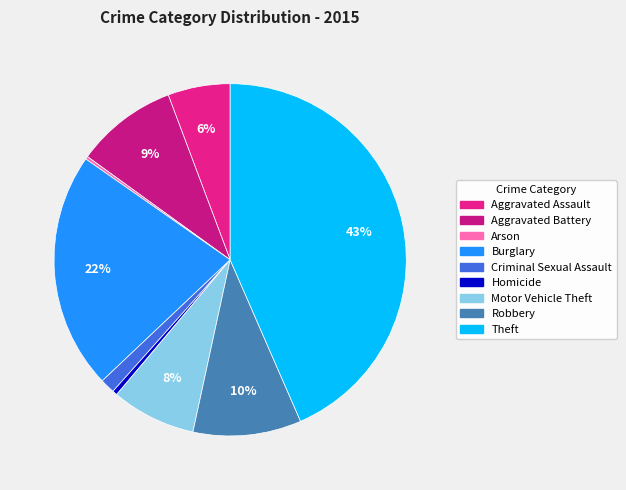

True or false: Aggravated Battery accounts for 1% of the total.

False